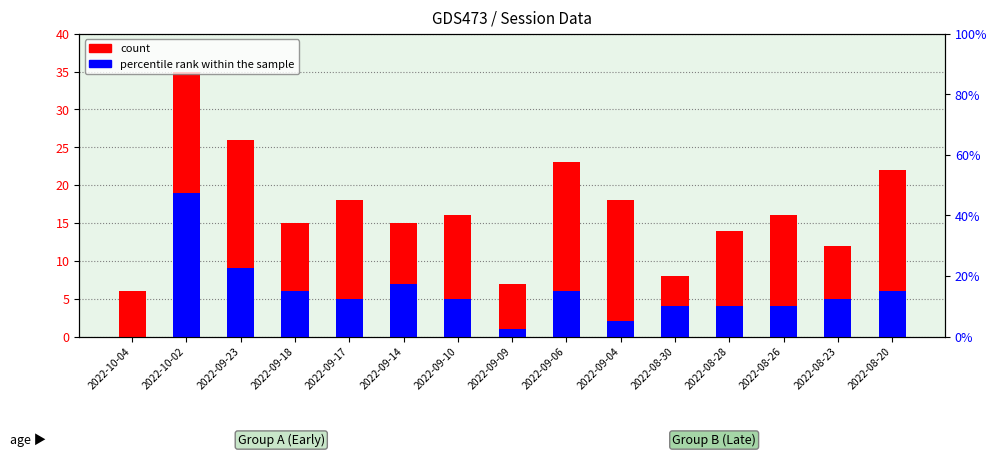

What is the label of the 7th bar from the right?

2022-09-06